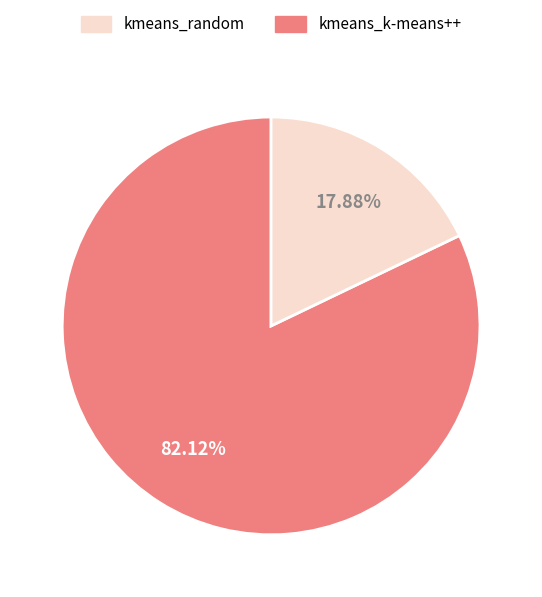

To the nearest percent, what is the average slice percentage?

50%